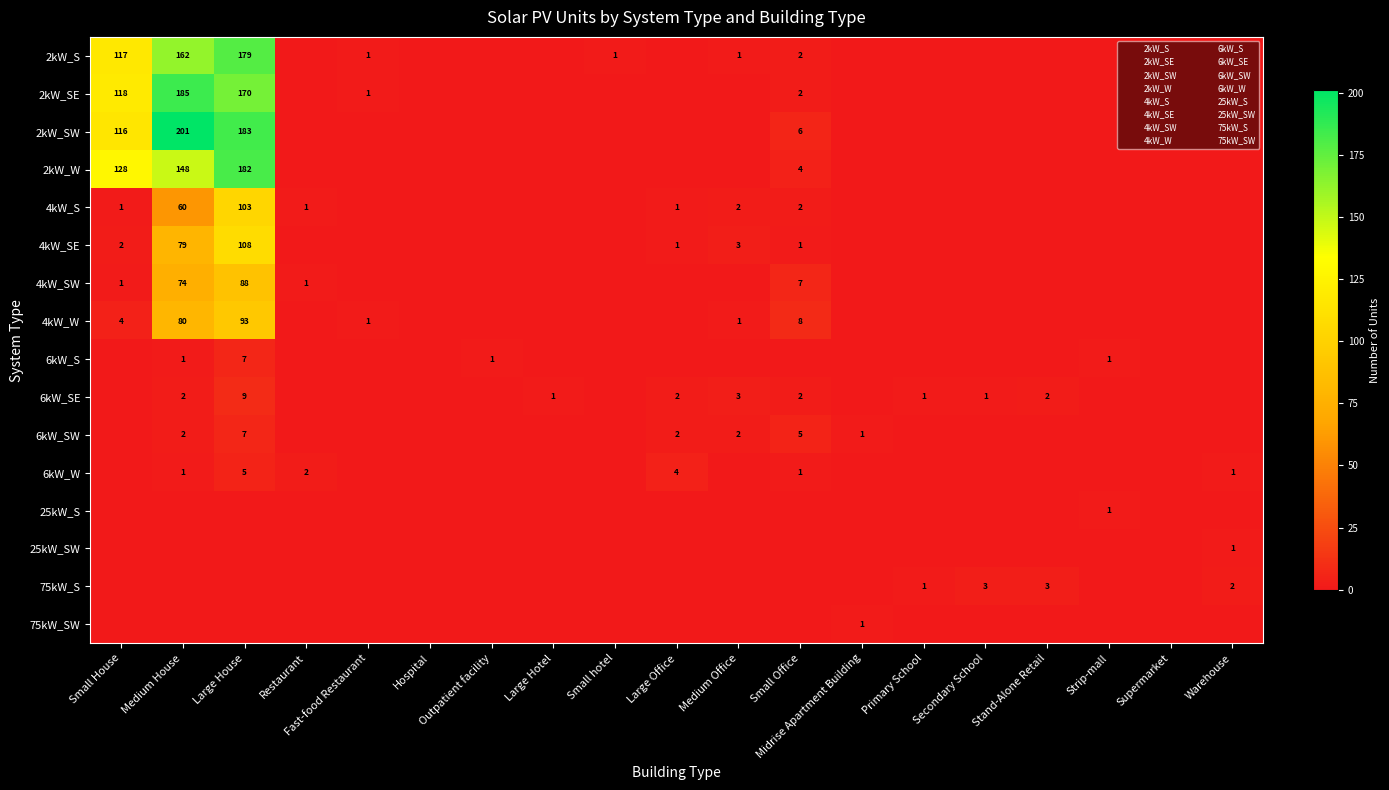

The value of 25kW_S at Large Office is 0. True or false?

True